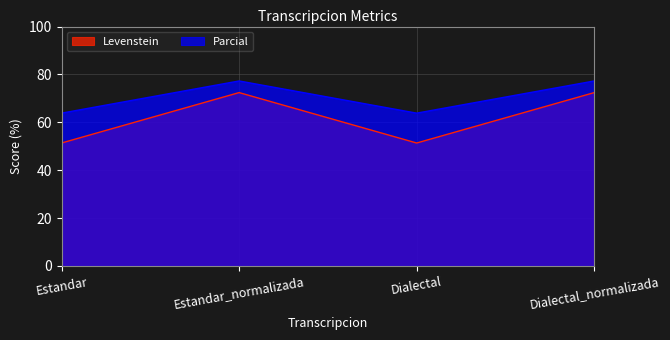

How many data points in Parcial are above 77?

2